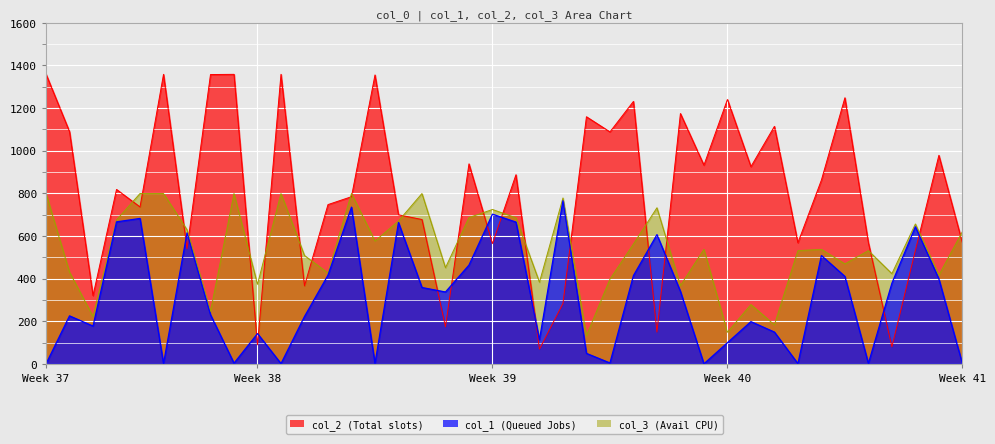

Which has a higher value, 9 or 24?

24